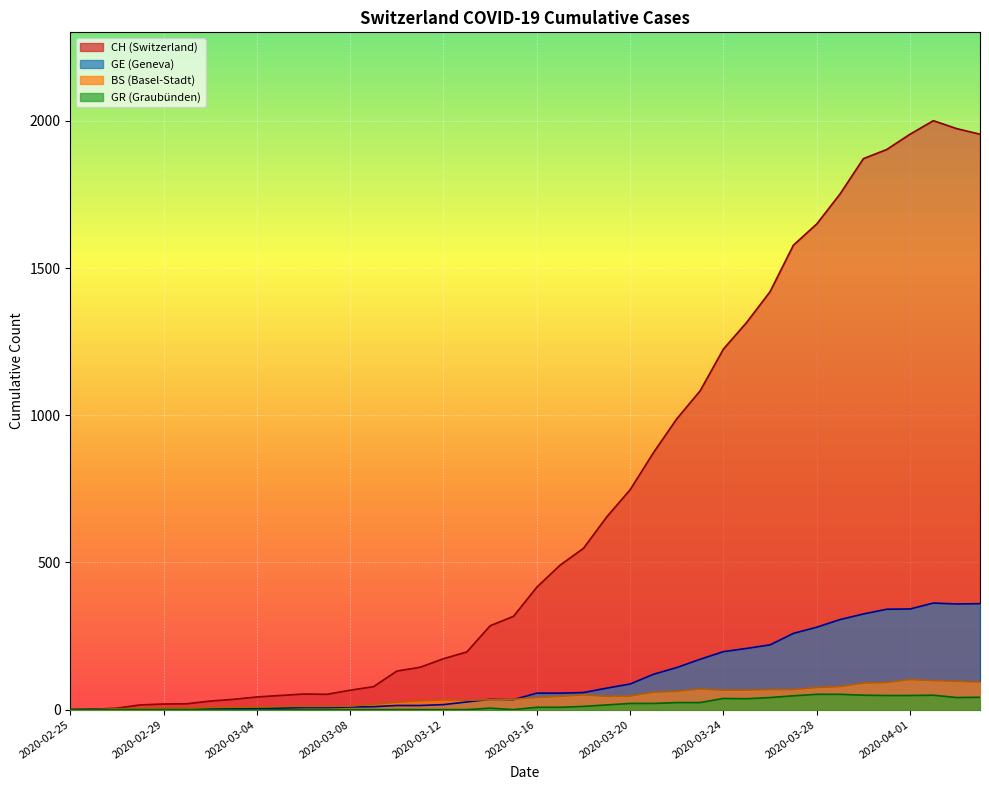

What is the value of the BS point at the 4th from the left?

3